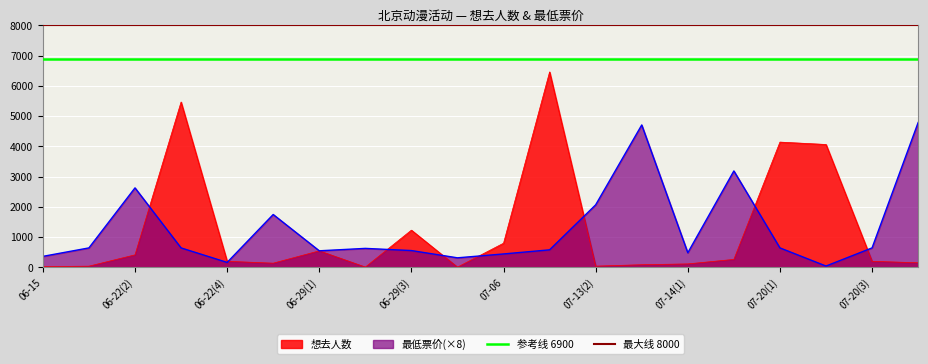

At which label does 参考线 6900 reach its minimum?

06-15